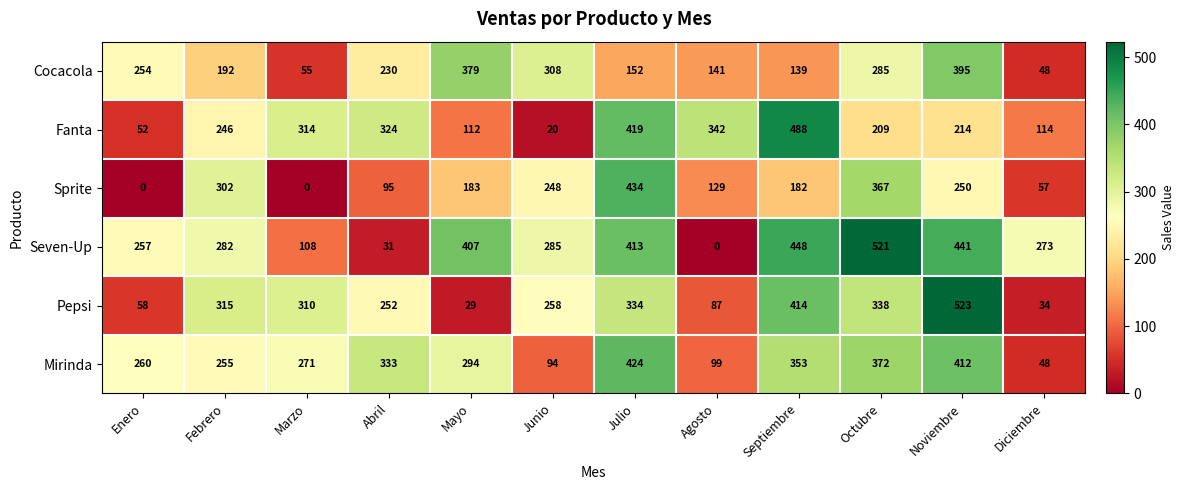

What is the maximum value for Fanta?

488